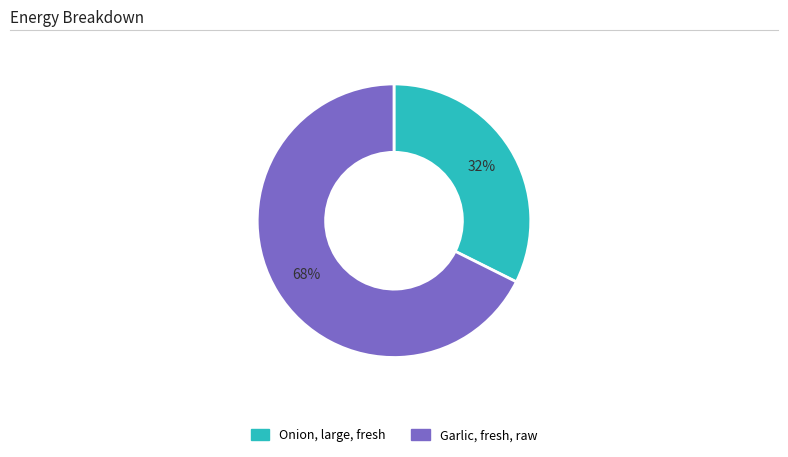

To the nearest percent, what is the combined percentage of Garlic, fresh, raw and Onion, large, fresh?

100%